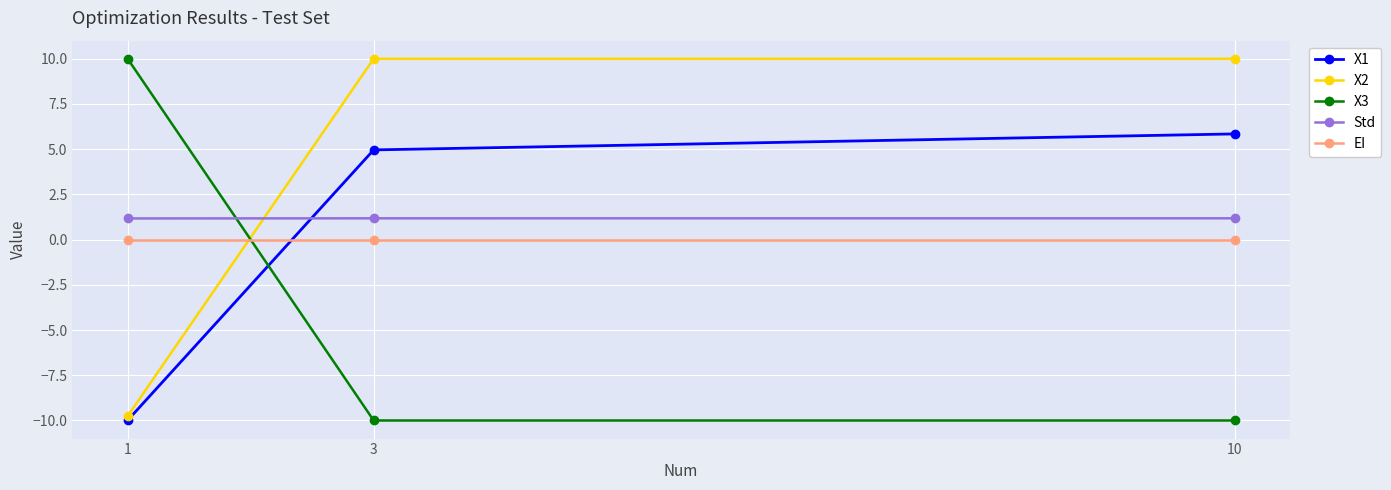

The EI series shows 0.0 at 10. True or false?

True